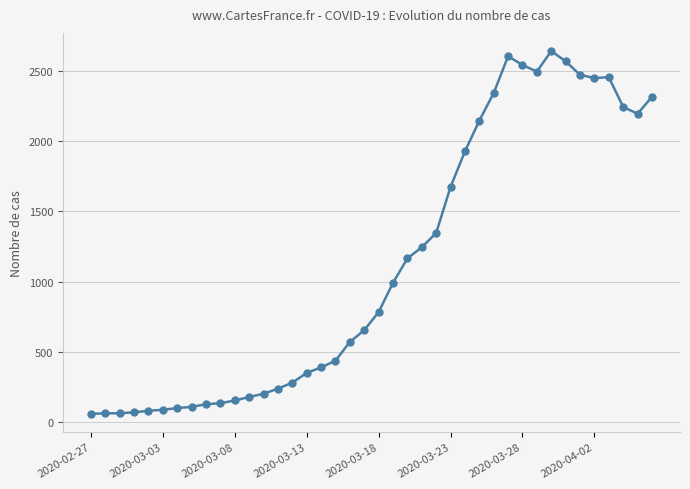

True or false: there are more than 0 points higher than both neighbors.

True